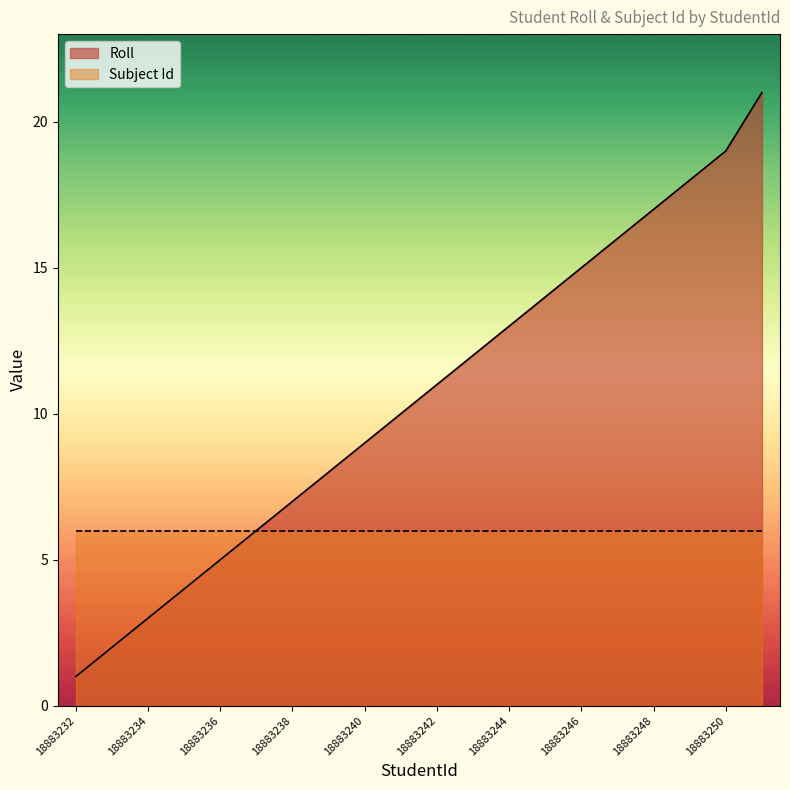

Approximately how many times larger is the value at 18883237 compared to 18883243?

0.5